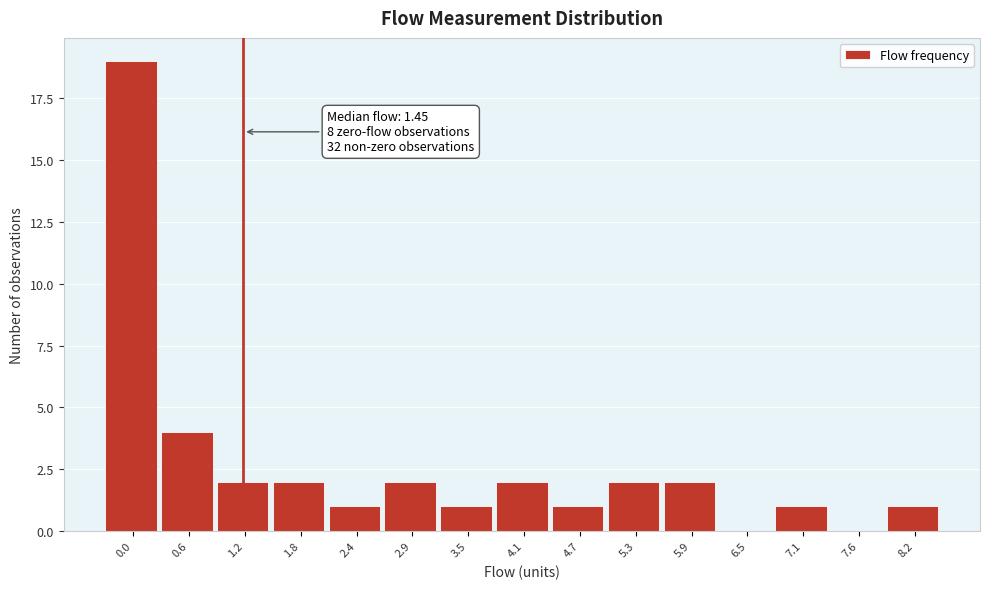

Reading left to right, list all the values displayed in this chart.

0.0=19	0.6=4	1.2=2	1.8=2	2.4=1	2.9=2	3.5=1	4.1=2	4.7=1	5.3=2	5.9=2	6.5=0	7.1=1	7.6=0	8.2=1